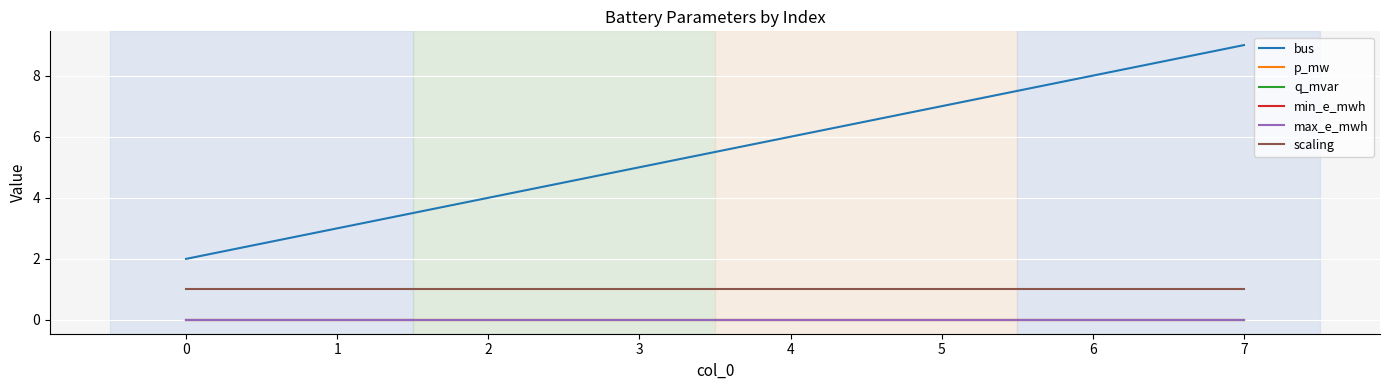

Does the chart have visible grid lines?

Yes